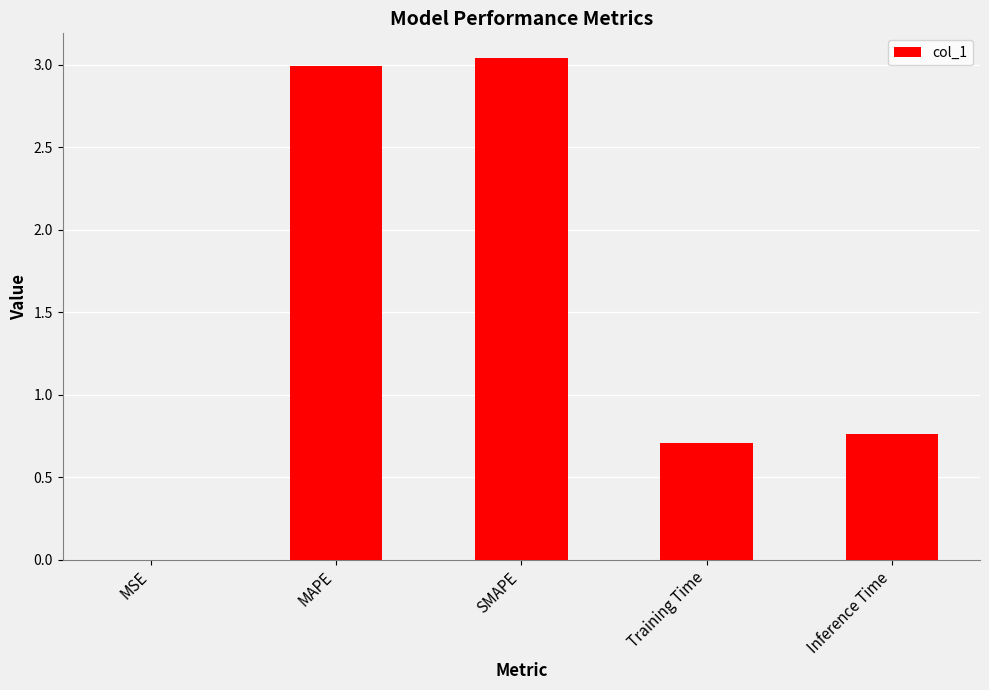

Are the bars horizontal?

No